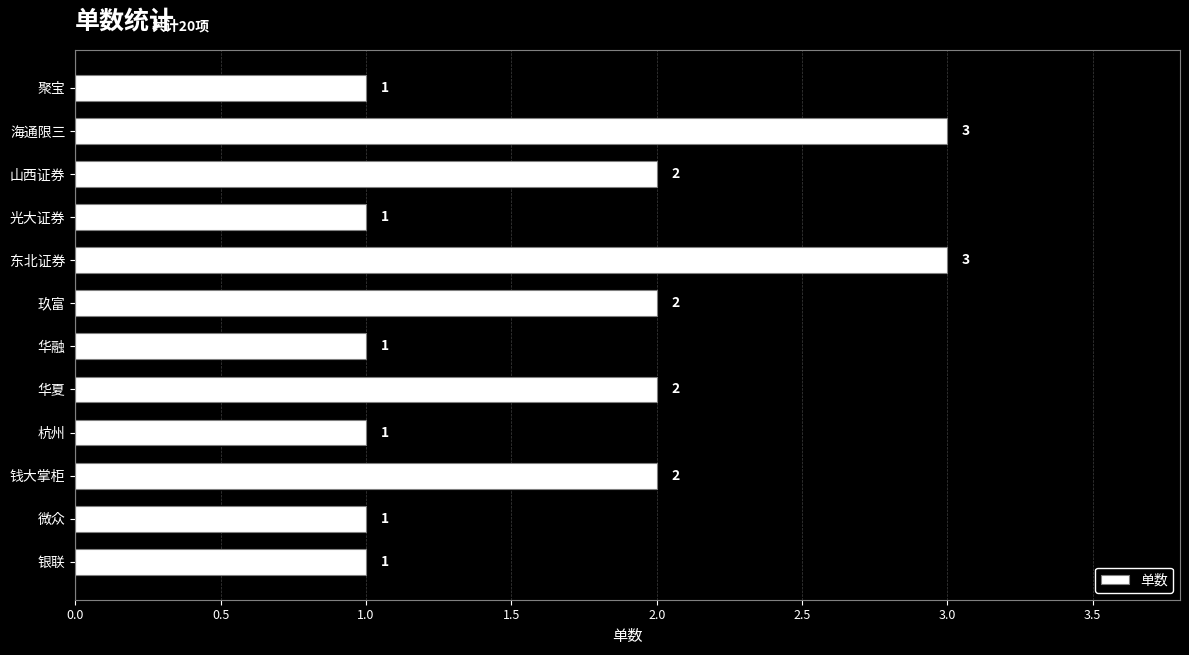

What is the sum of the values at 山西证券 and 聚宝?

3